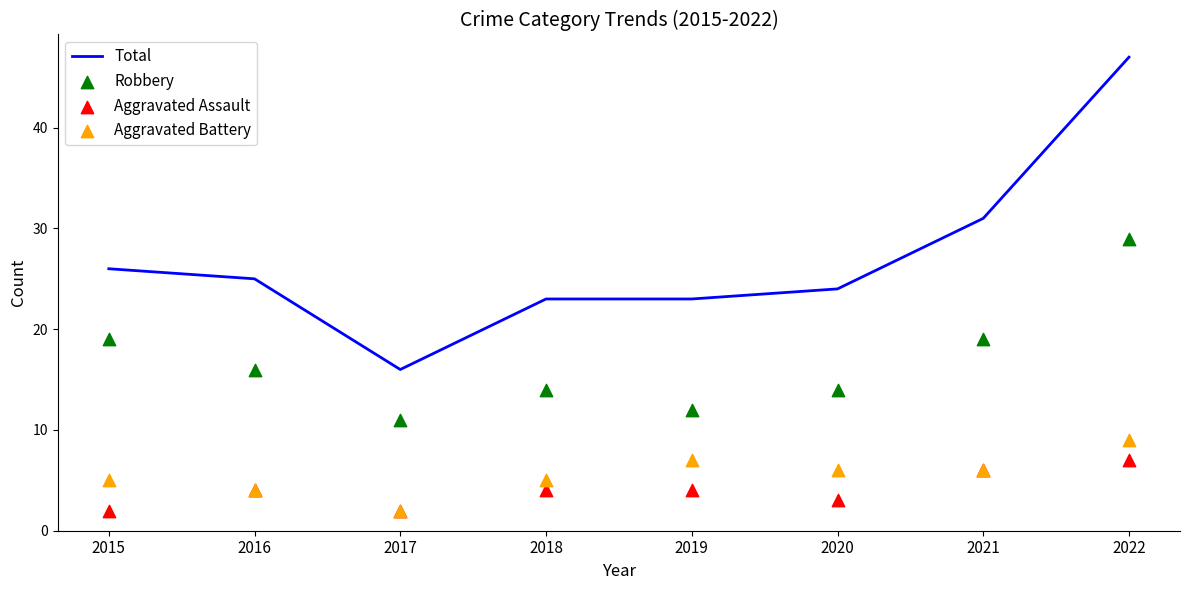

What are all the series names shown in the legend?

Total, Robbery, Aggravated Assault, Aggravated Battery